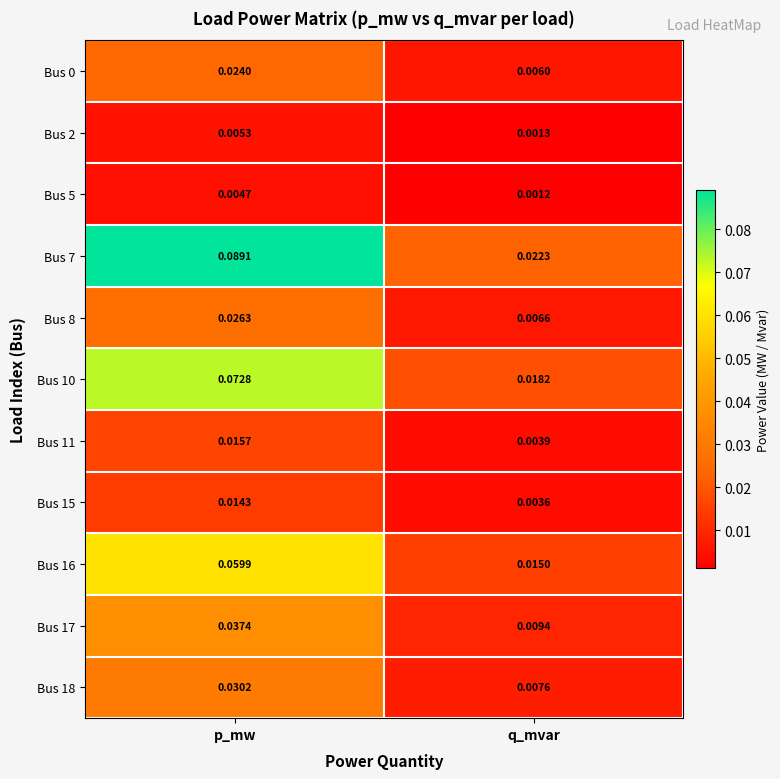

Which series has the largest total across all categories?

Bus 7